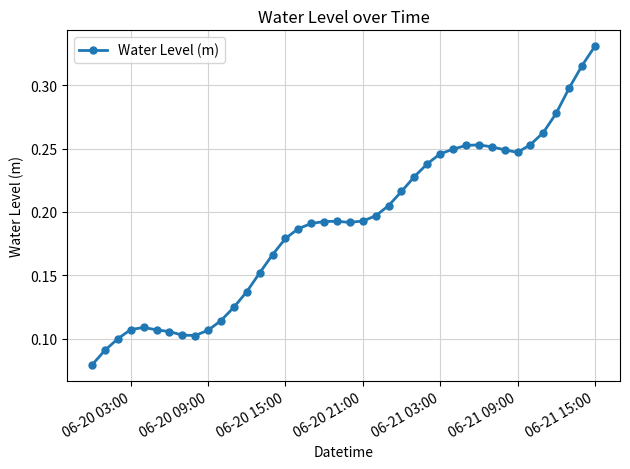

Count the values in the range 0 to 1.

40